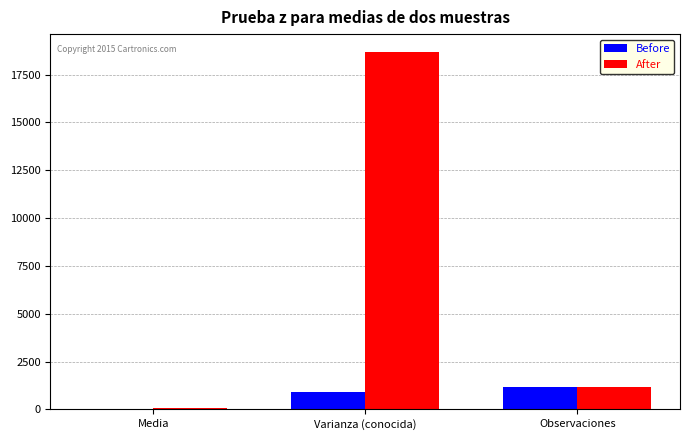

At which category is the sum across all series the highest?

Varianza (conocida)